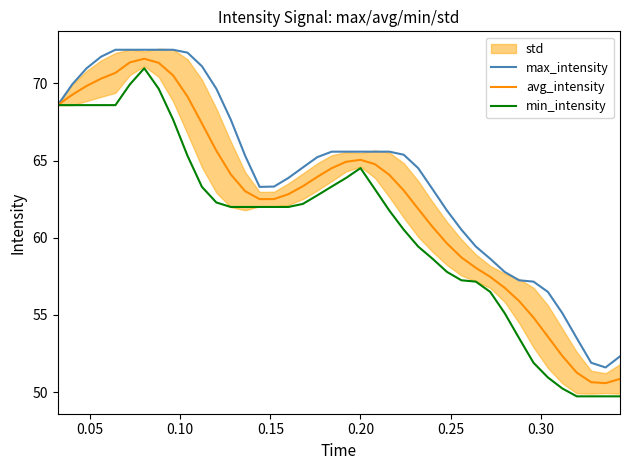

What is the minimum value for avg_intensity?

50.6